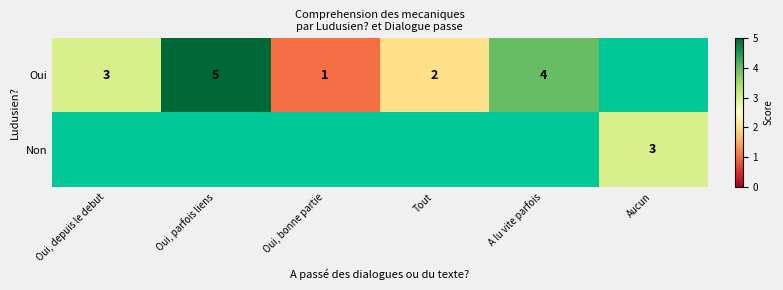

Between Oui, depuis le debut and Oui, bonne partie, which is larger?

Oui, depuis le debut